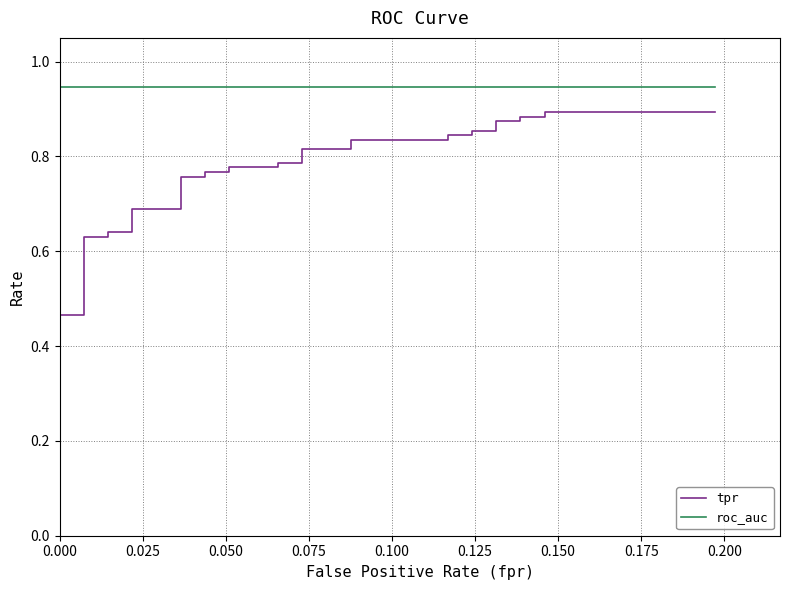

What is the difference between the maximum and second lowest values in the tpr series?

0.6